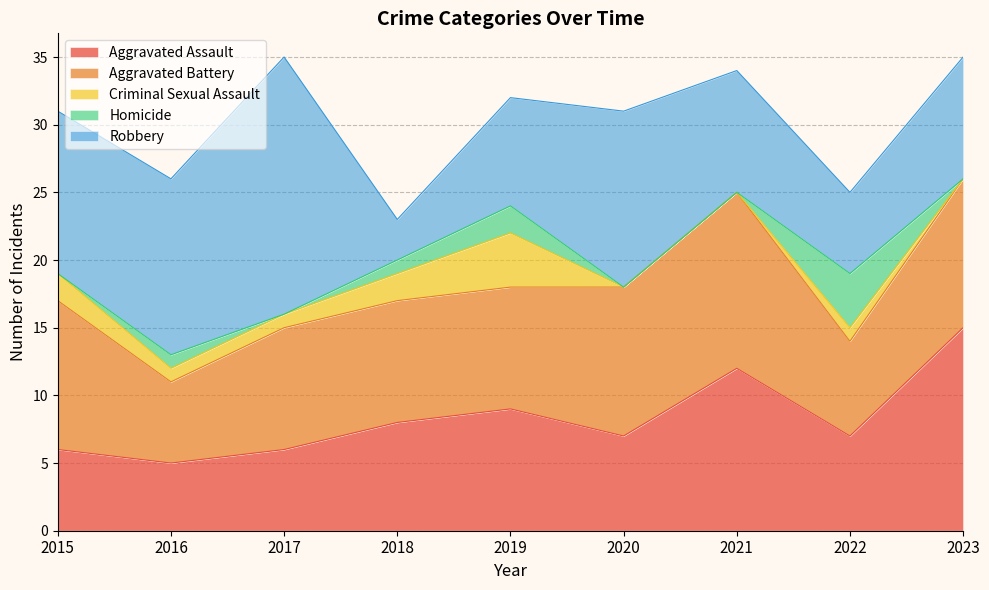

How many categories are shown in the chart?

9